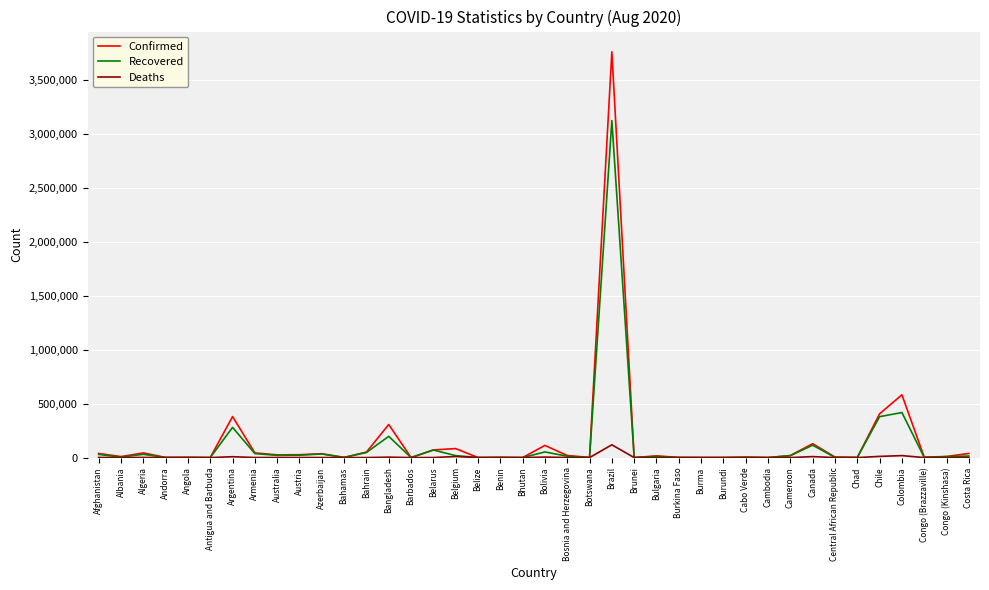

True or false: Confirmed has more than 1 interior local peaks.

True